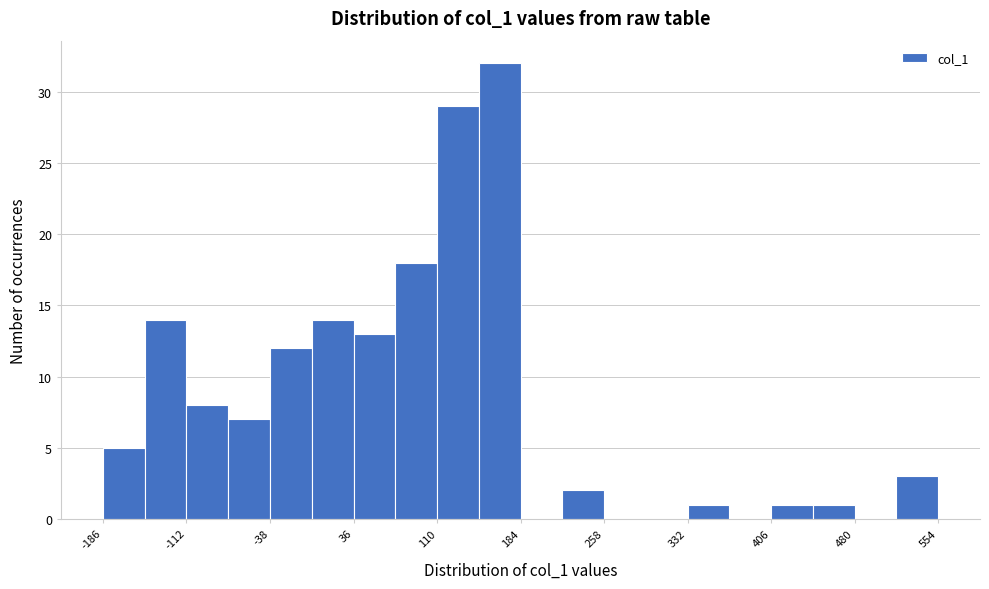

Around what value on the x-axis is the tallest bar? Give the approximate position of its centre, as read against the axis.

170